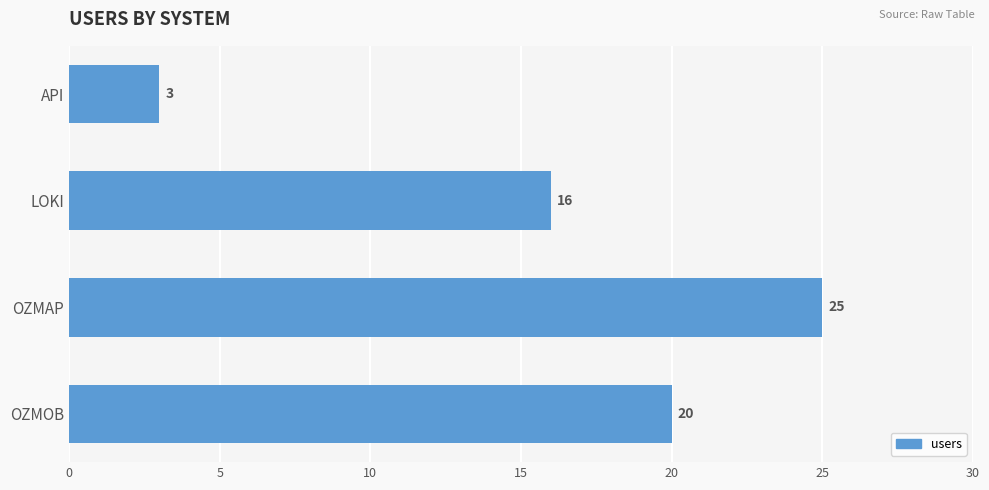

Rank the categories by value from highest to lowest.

OZMAP, OZMOB, LOKI, API